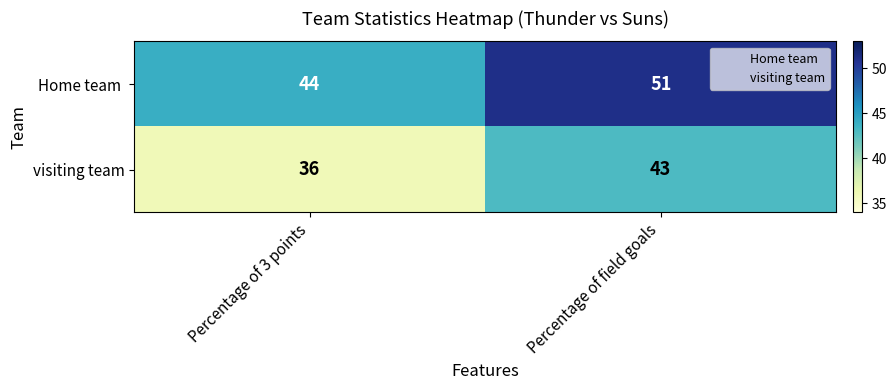

What is the average value of the visiting team series?

40